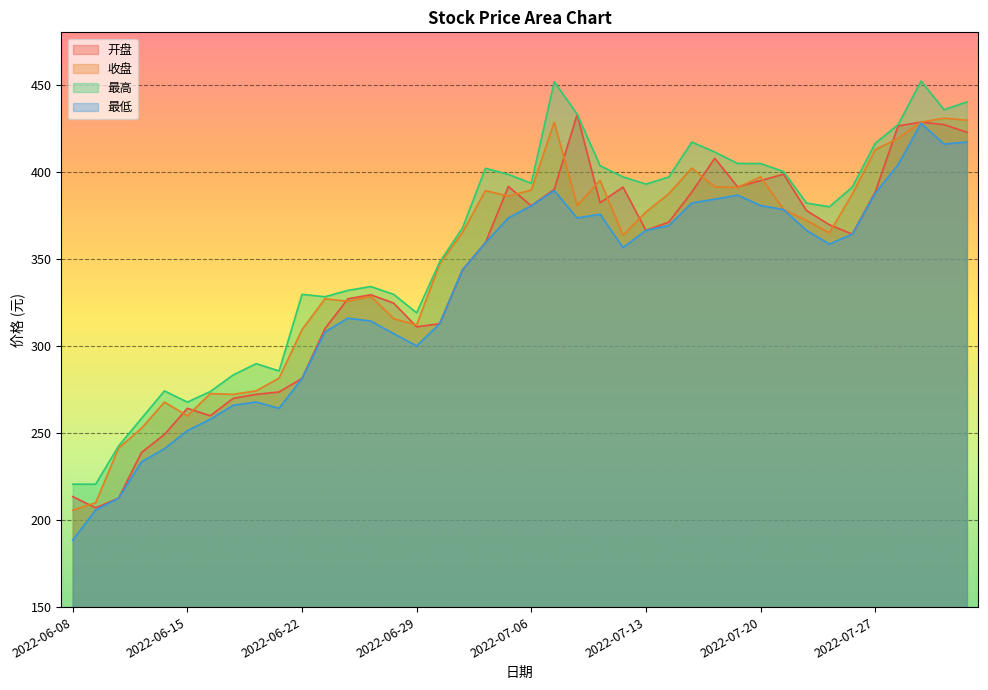

At how many categories does at least one series exceed 197?

40